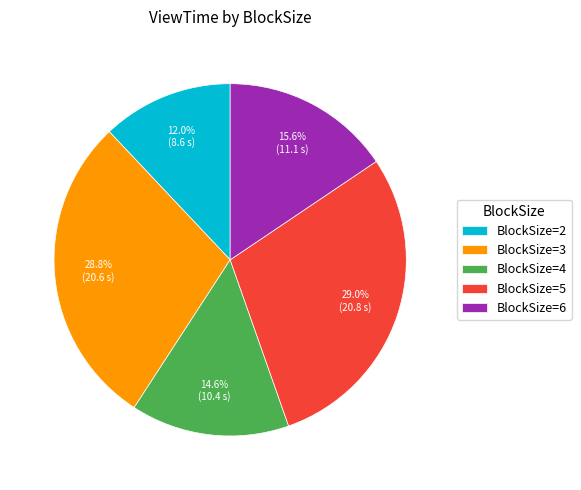

Is there any slice that represents more than half of the pie?

No